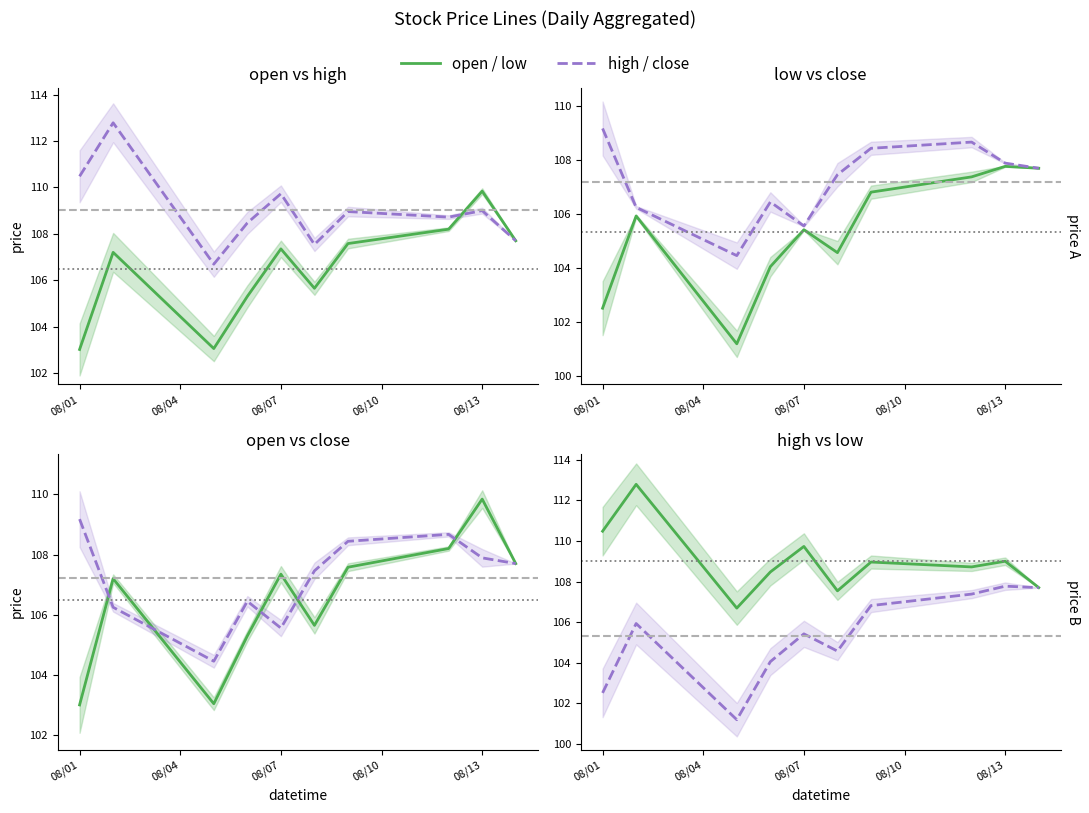

Reading left to right, transcribe all the data shown in this chart.

open: 103.0	107.2	103.0	105.3	107.3	105.7	107.6	108.2	109.8	107.7
high: 110.5	112.8	106.7	108.5	109.7	107.5	109.0	108.7	109.0	107.7
low: 102.5	105.9	101.2	104.0	105.4	104.6	106.8	107.4	107.8	107.7
close: 109.2	106.2	104.5	106.5	105.6	107.5	108.4	108.7	107.9	107.7